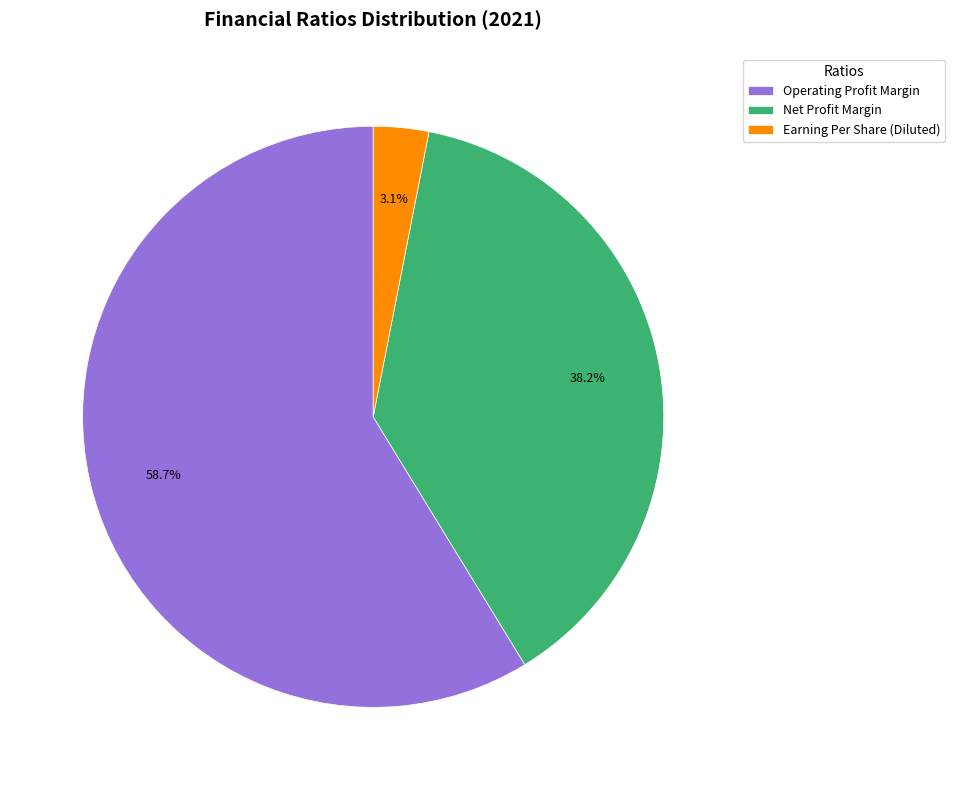

To the nearest percent, what is the difference between the largest and smallest slice percentages?

56%